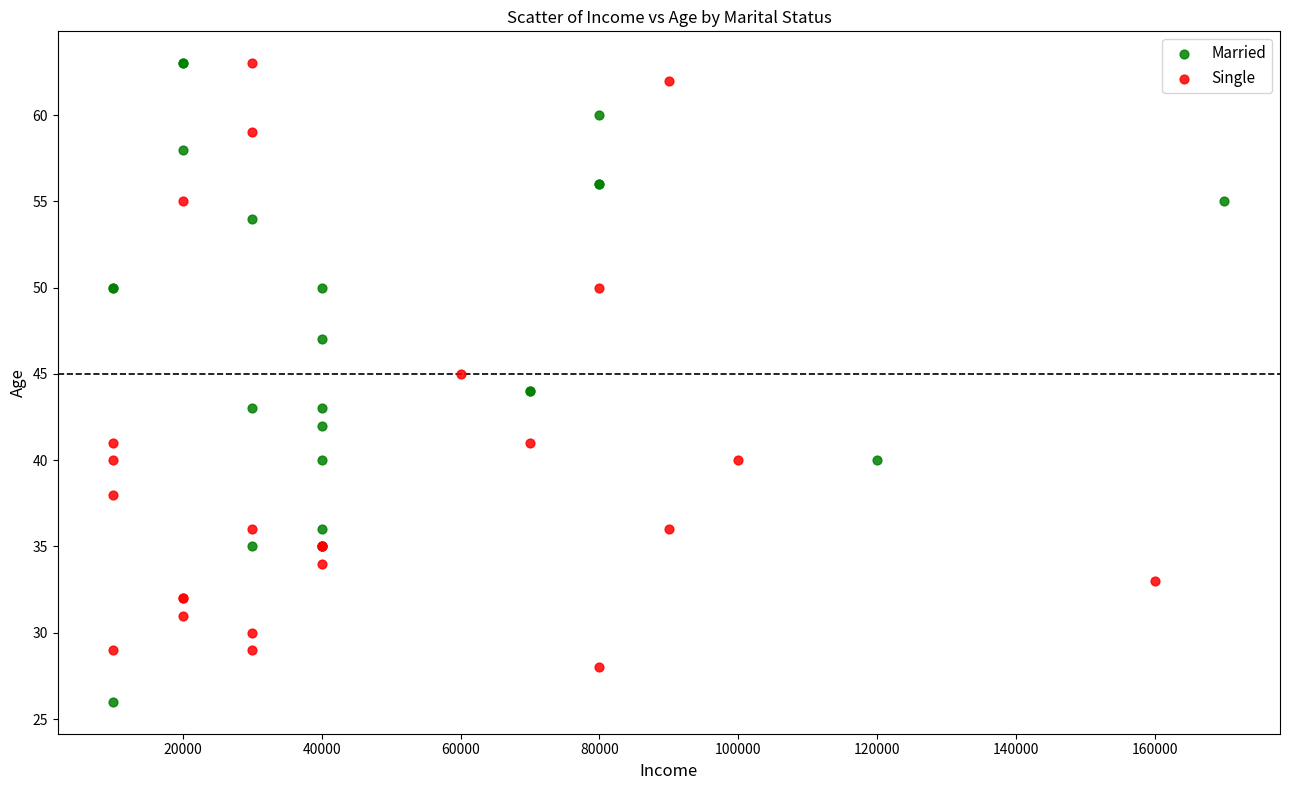

Which series contains the lowest Y value?

Married